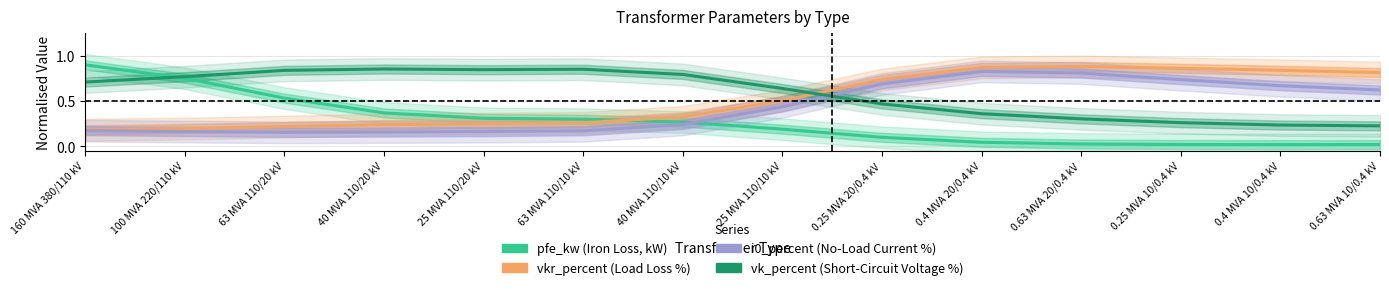

Which series has the widest spread of values?

pfe_kw